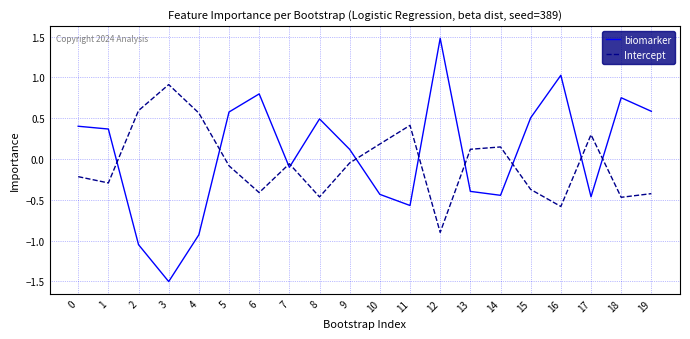

What is the difference between the second highest and minimum values in the Intercept series?

1.5